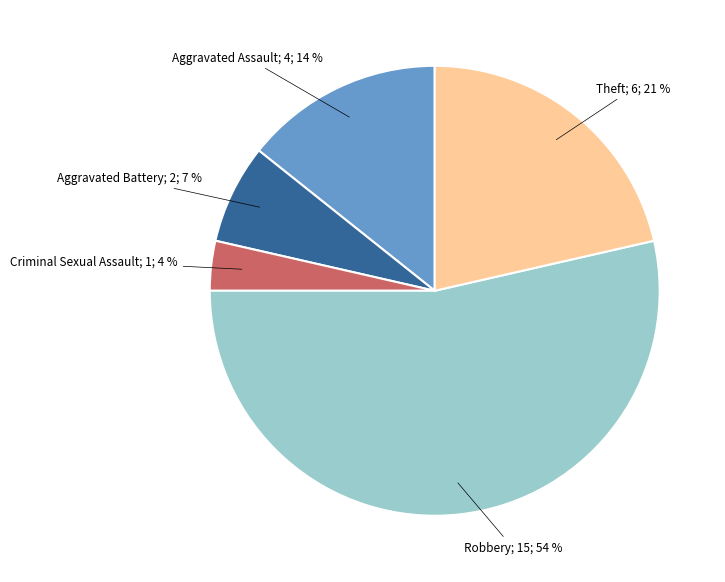

True or false: Robbery accounts for 54% of the total.

True